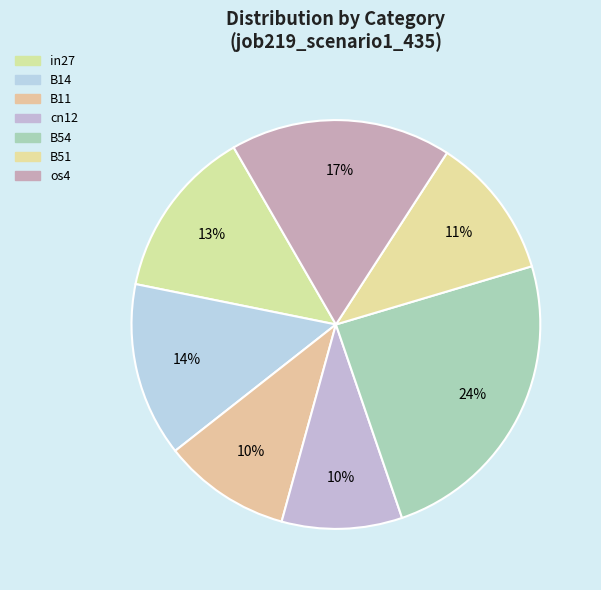

Which category has the smallest portion of the pie?

cn12